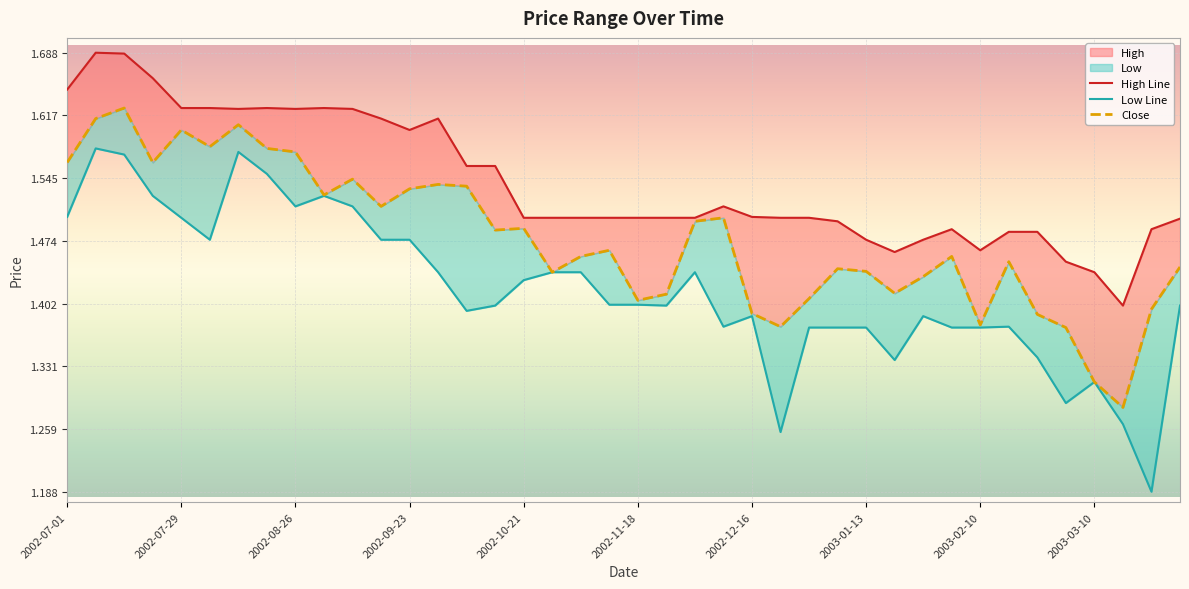

What position from the left is 2002-10-21?

17